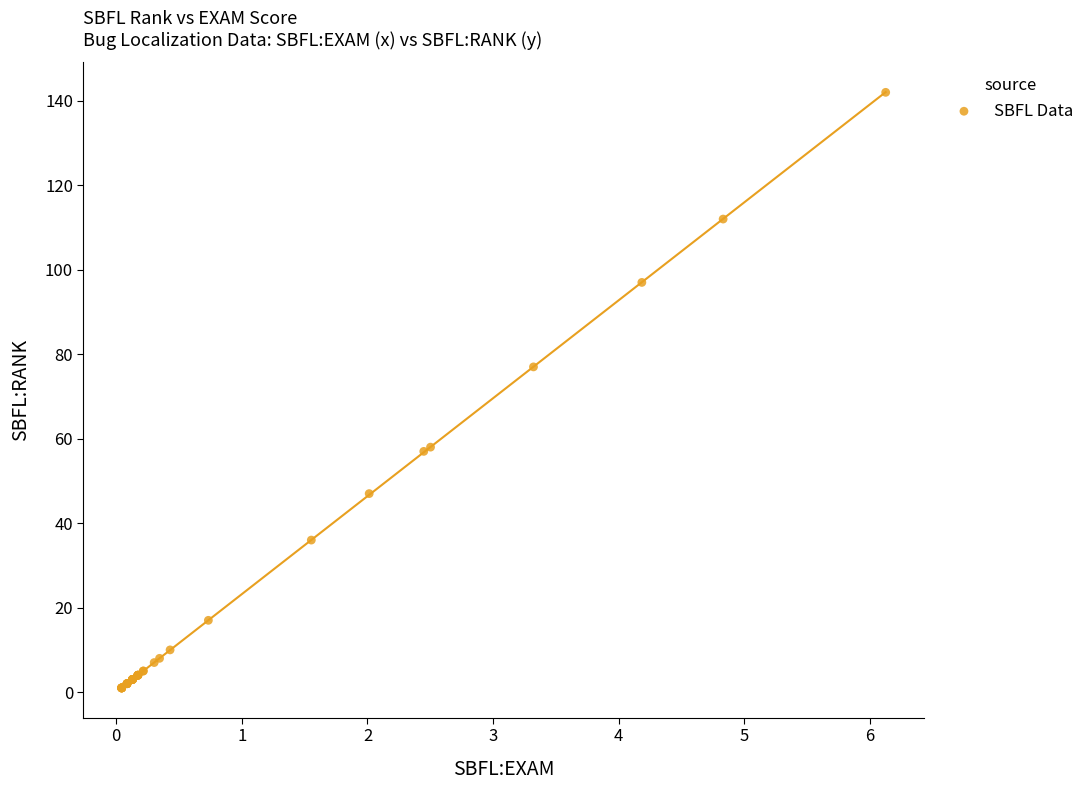

What Y value in the scatter plot is closest to 71?

77